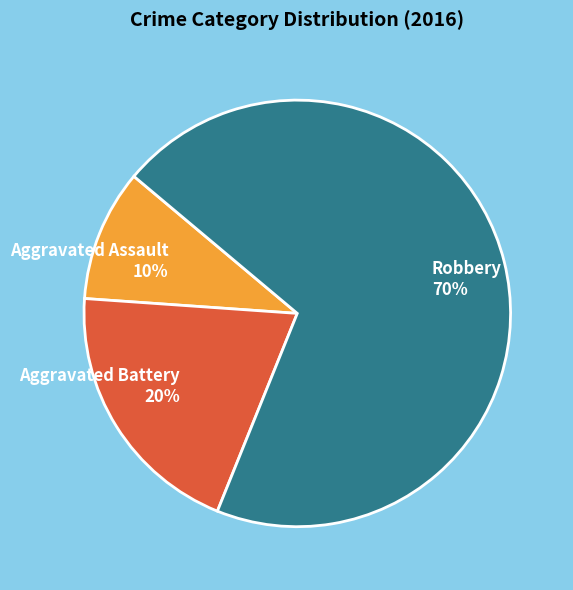

Is it true that Robbery is 79% of the pie?

False